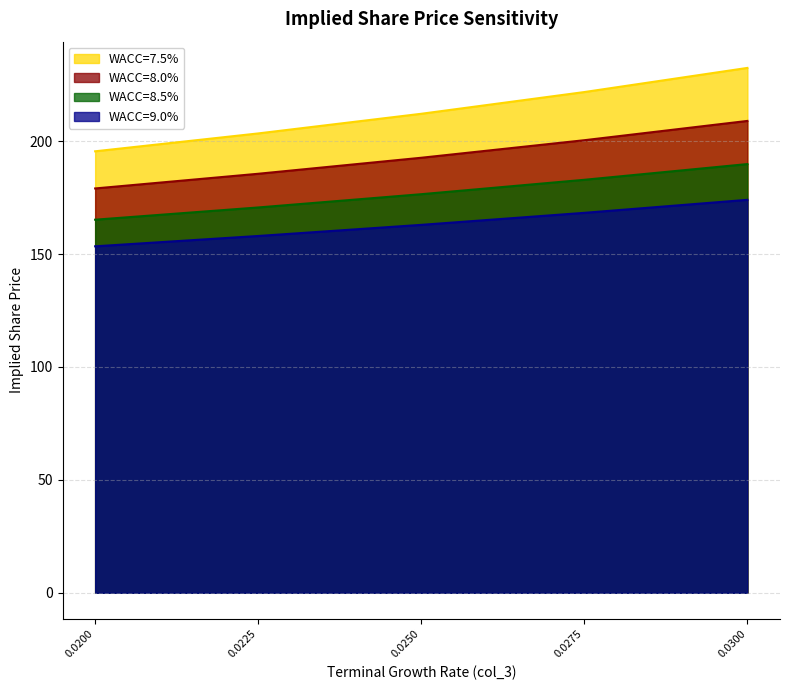

True or false: col_3 has more than 2 points higher than both neighbors.

False